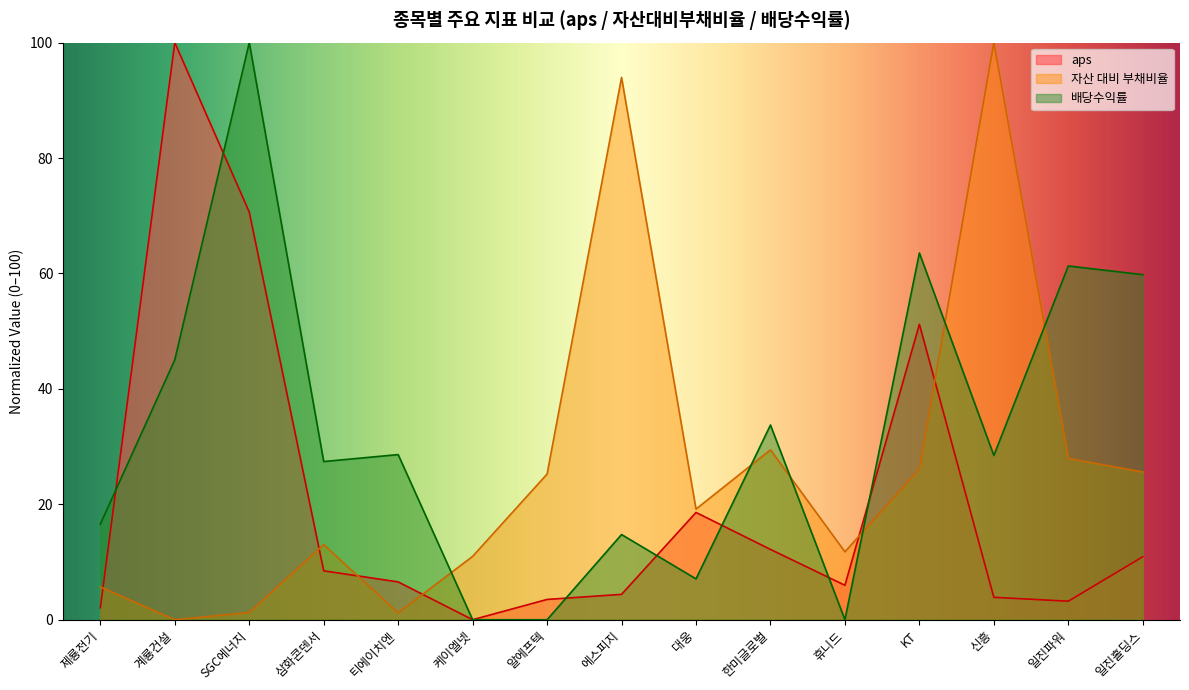

Which series changed the most between 에스피지 and 대웅?

자산 대비 부채비율